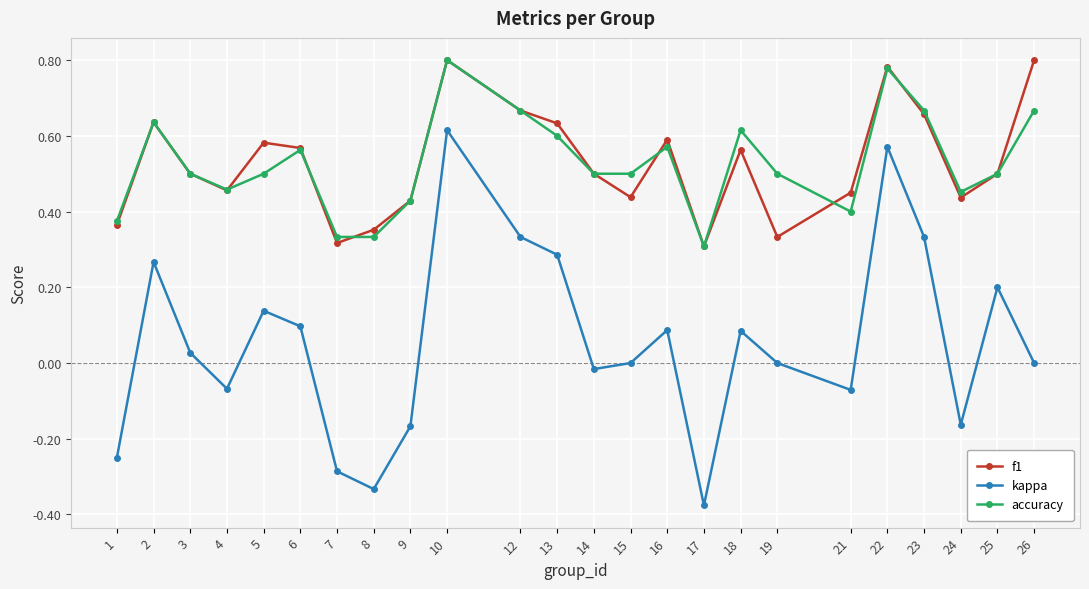

True or false: f1 has more than 1 points higher than both neighbors.

True